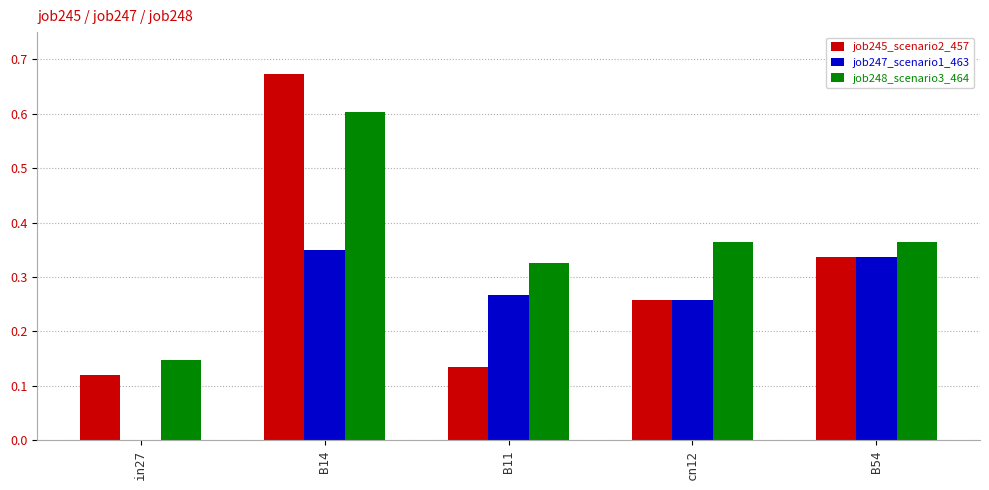

What is the maximum value for job248_scenario3_464?

0.6